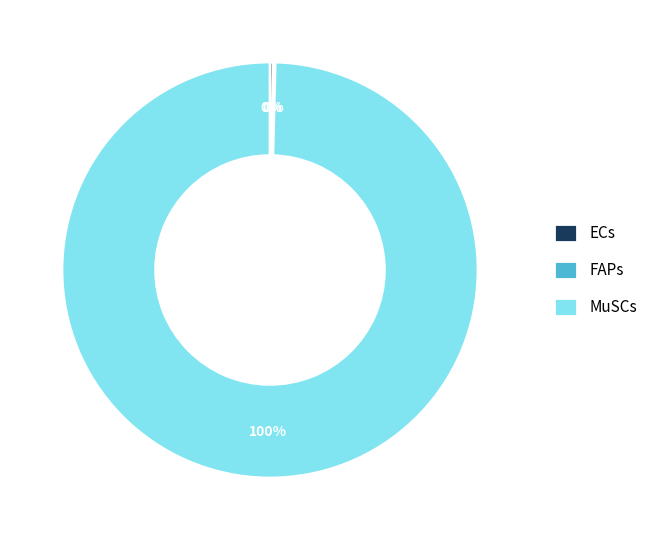

Which slice represents more than half of the pie?

MuSCs